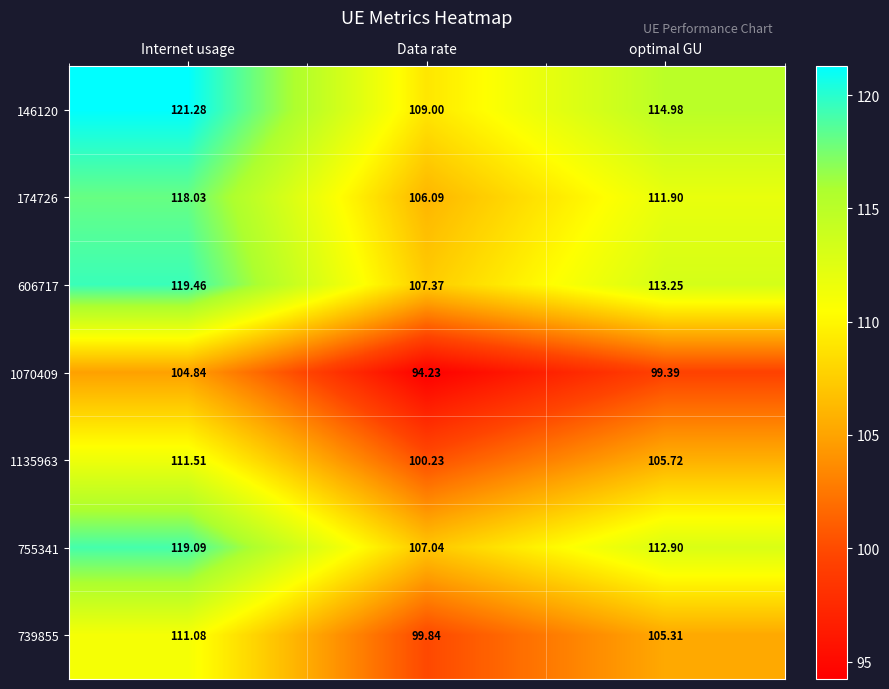

Rank the categories by 739855 value from lowest to highest.

Data rate, optimal GU, Internet usage